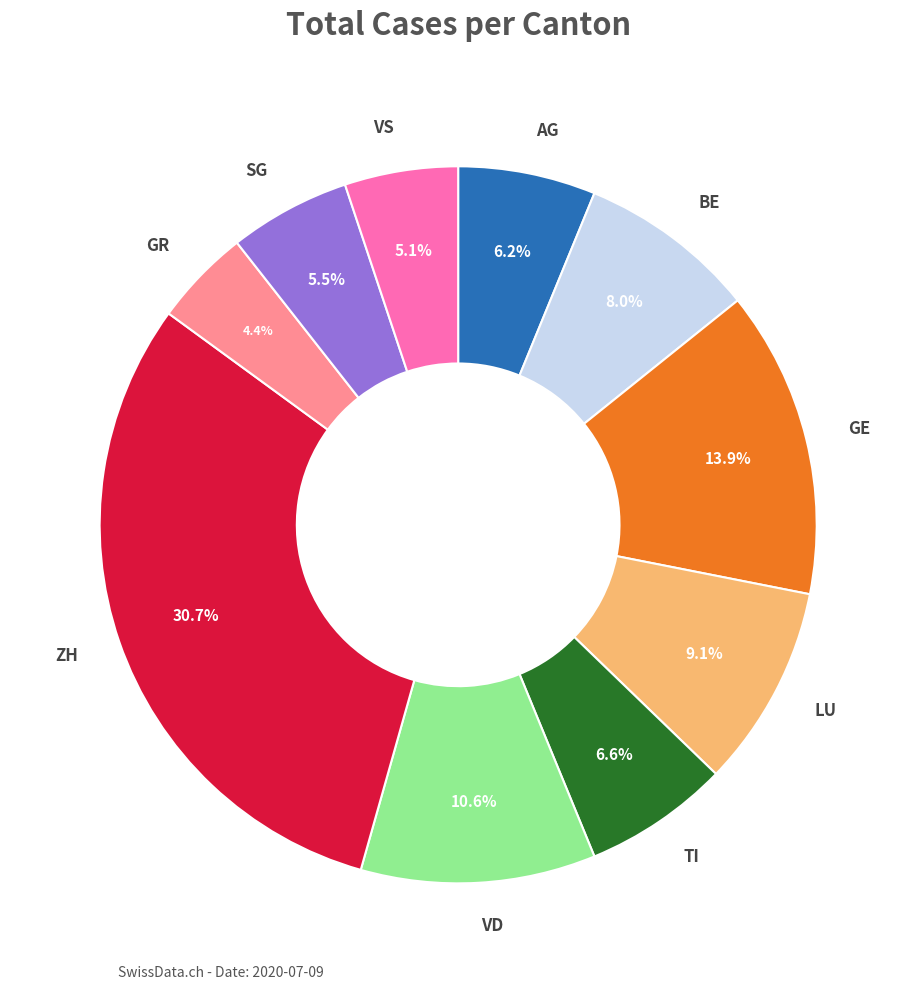

To the nearest percent, what is the difference between the largest and smallest slice percentages?

26%